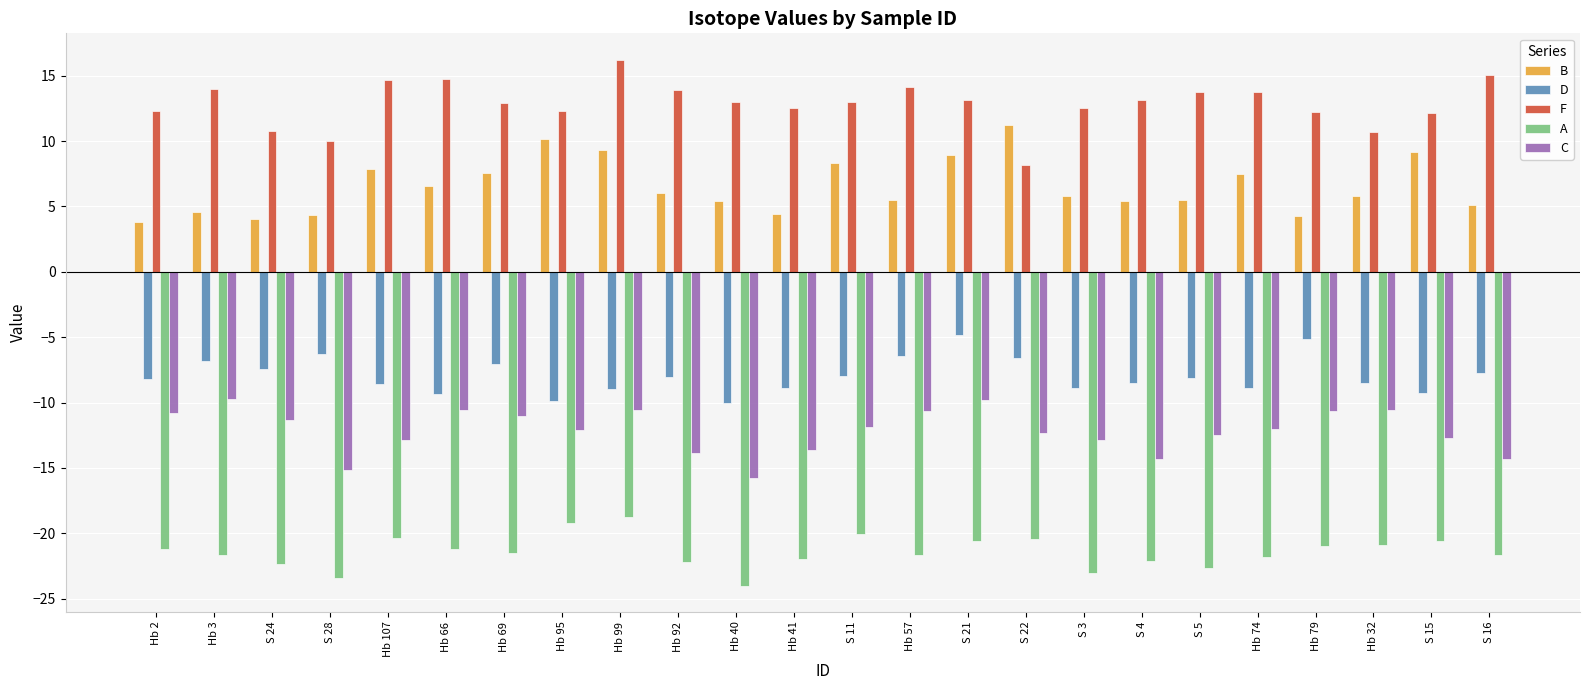

List the series in order of their peak value, highest first.

F, B, D, C, A